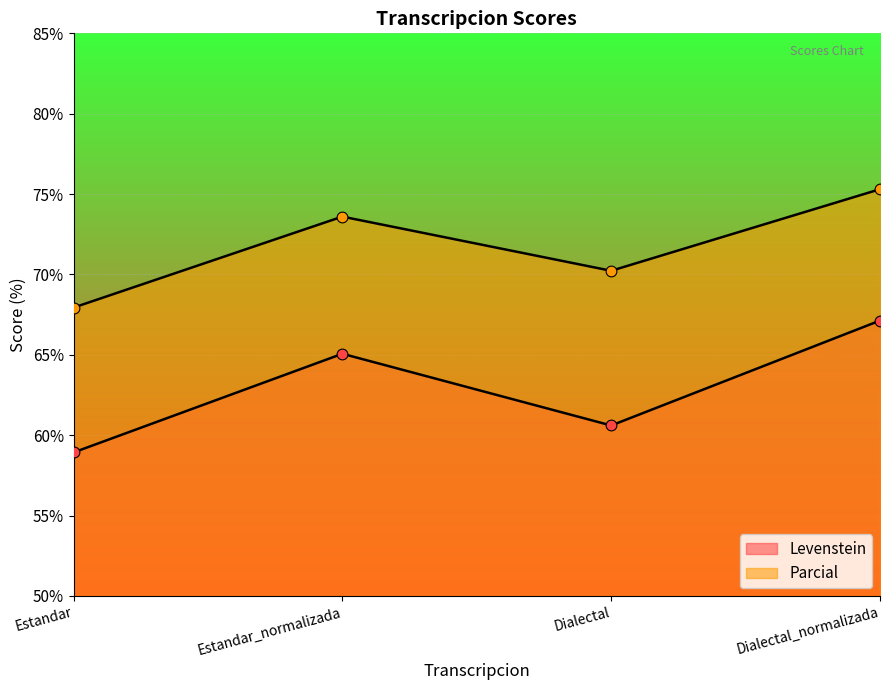

Which series reaches the maximum Y coordinate?

Parcial